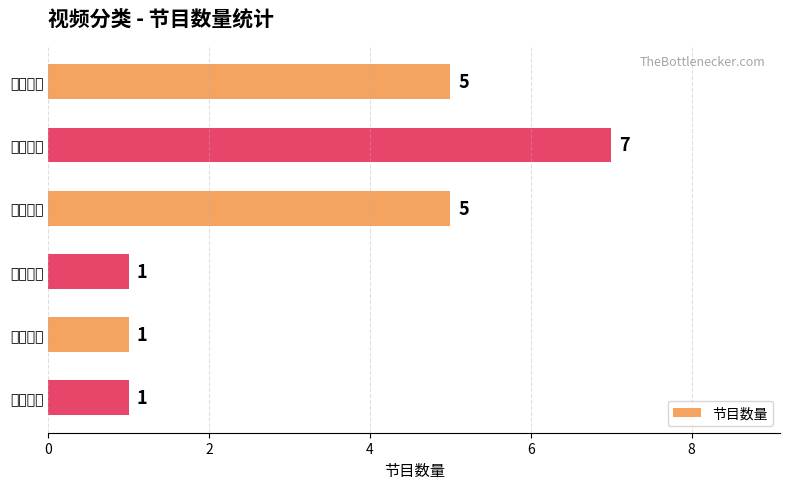

How many categories are shown in the chart?

6